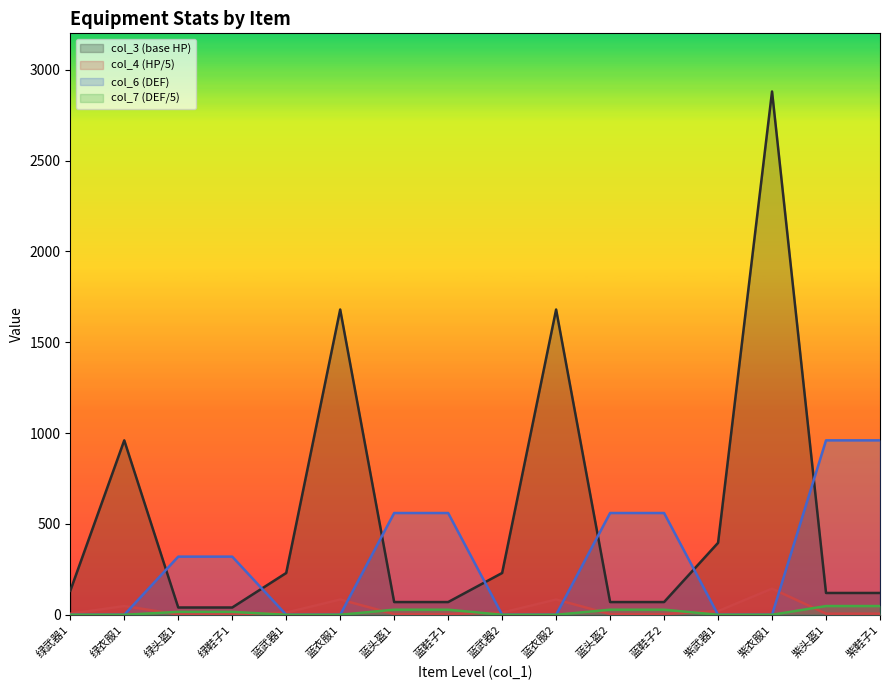

Read the col_3 value at 绿鞋子1.

40